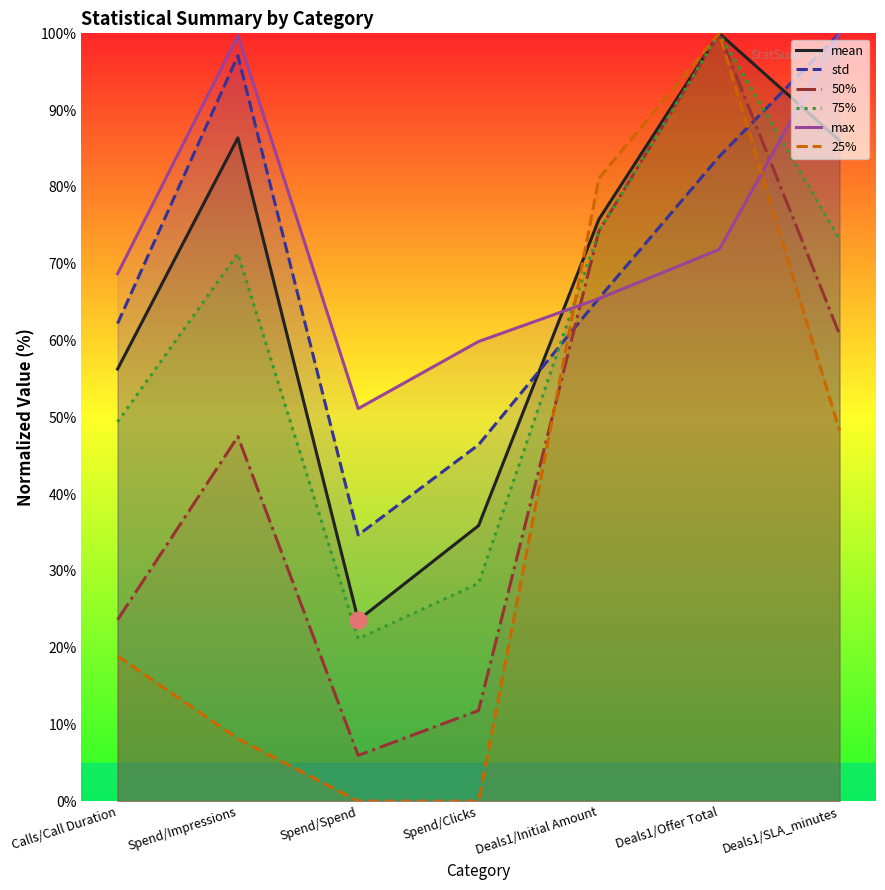

In 25%, how many points are higher than both neighbors (excluding endpoints)?

1